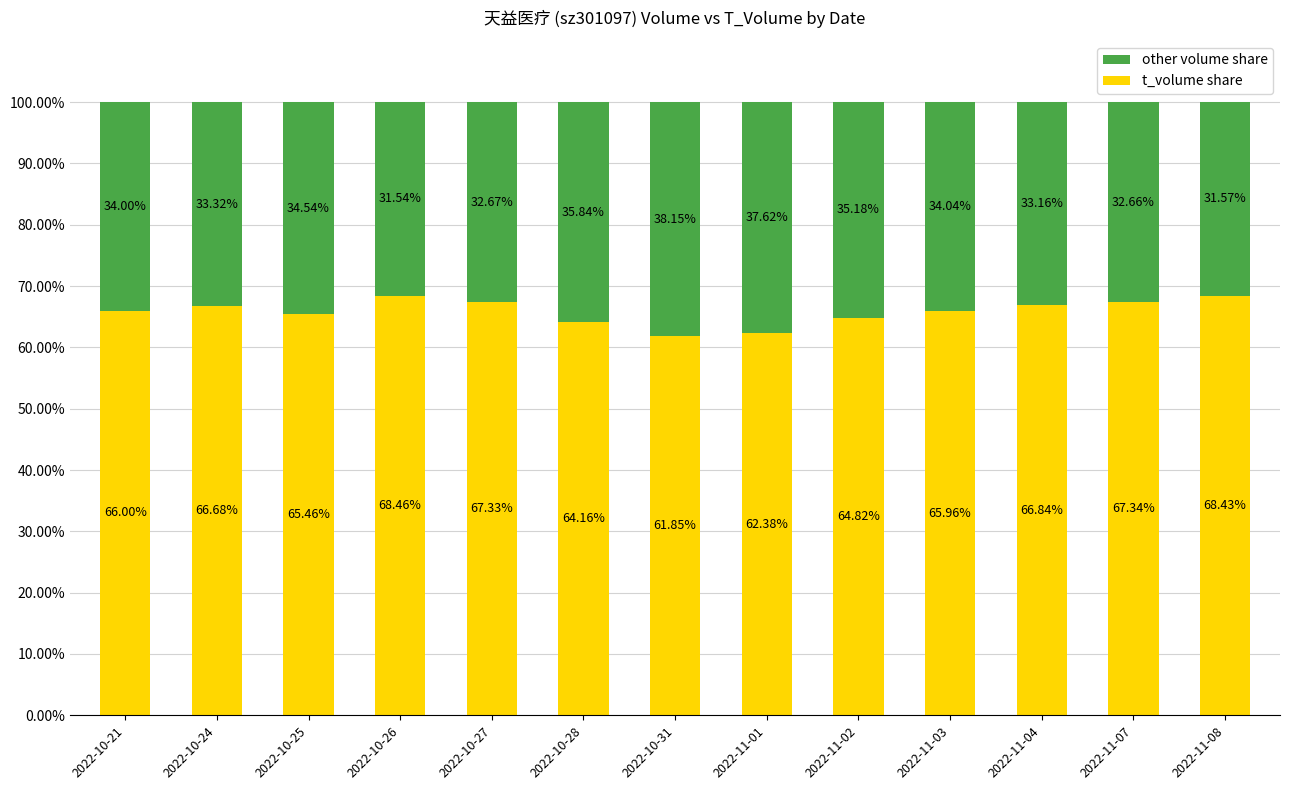

What is the sum of the t_volume share values at 2022-10-31 and 2022-11-02?

126.7